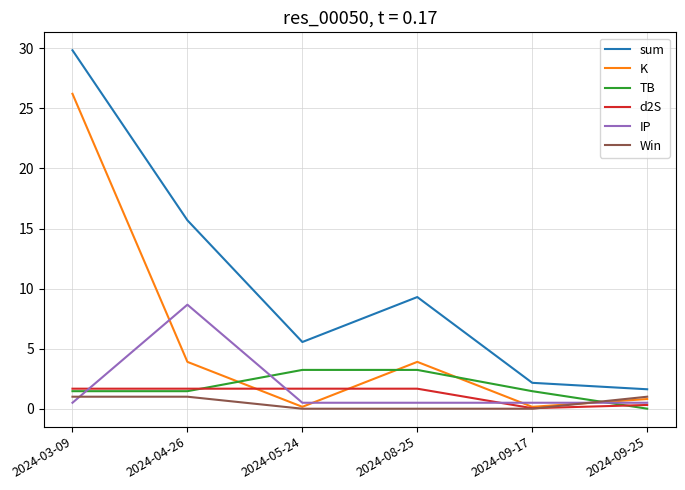

Which series changed the most between 2024-03-09 and 2024-04-26?

K